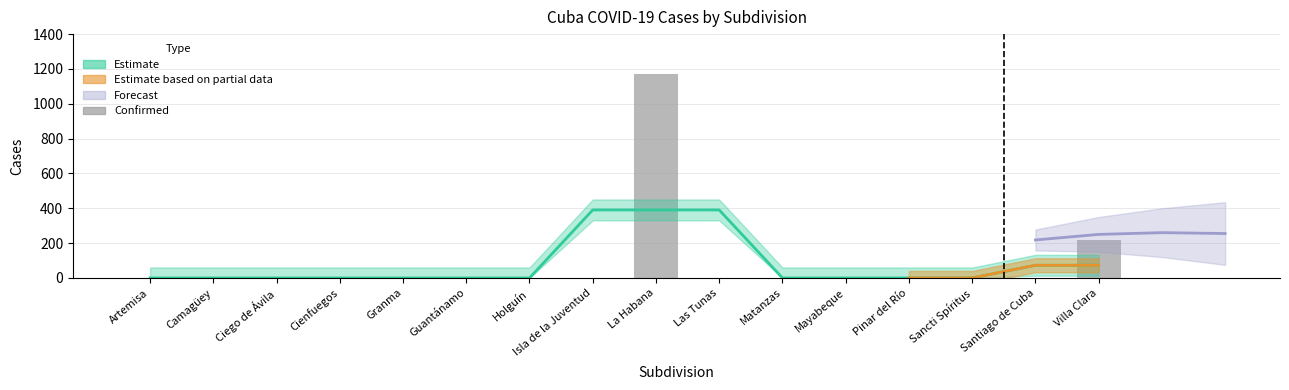

List the labels in order of value, smallest first.

Artemisa, Camagüey, Ciego de Ávila, Cienfuegos, Granma, Guantánamo, Holguín, Isla de la Juventud, Las Tunas, Matanzas, Mayabeque, Pinar del Río, Sancti Spíritus, Santiago de Cuba, Villa Clara, La Habana